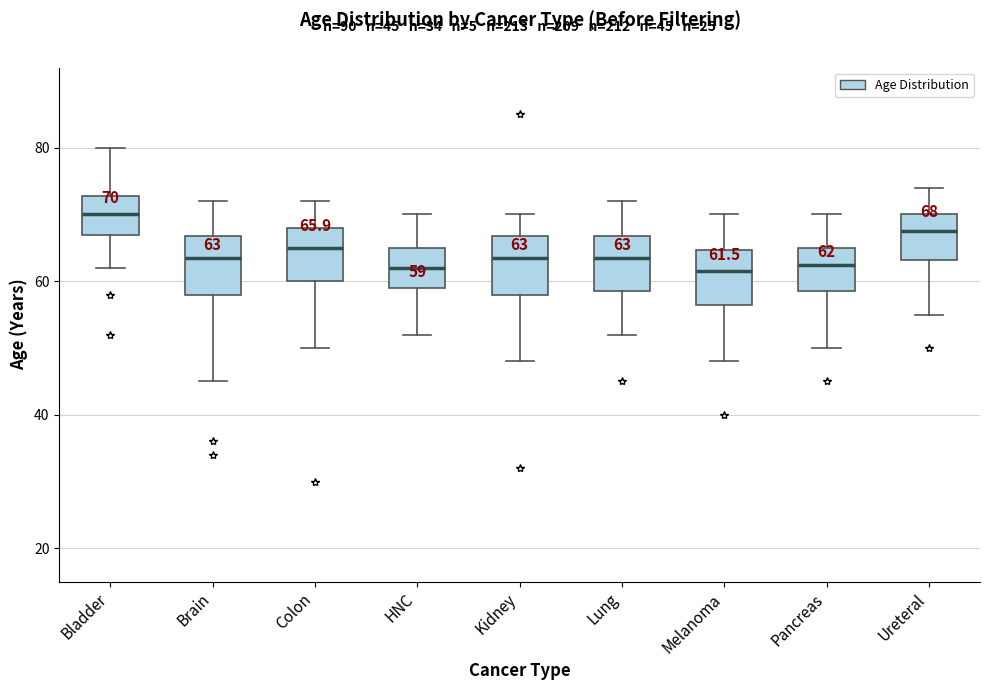

Which box's median line is the highest?

Bladder